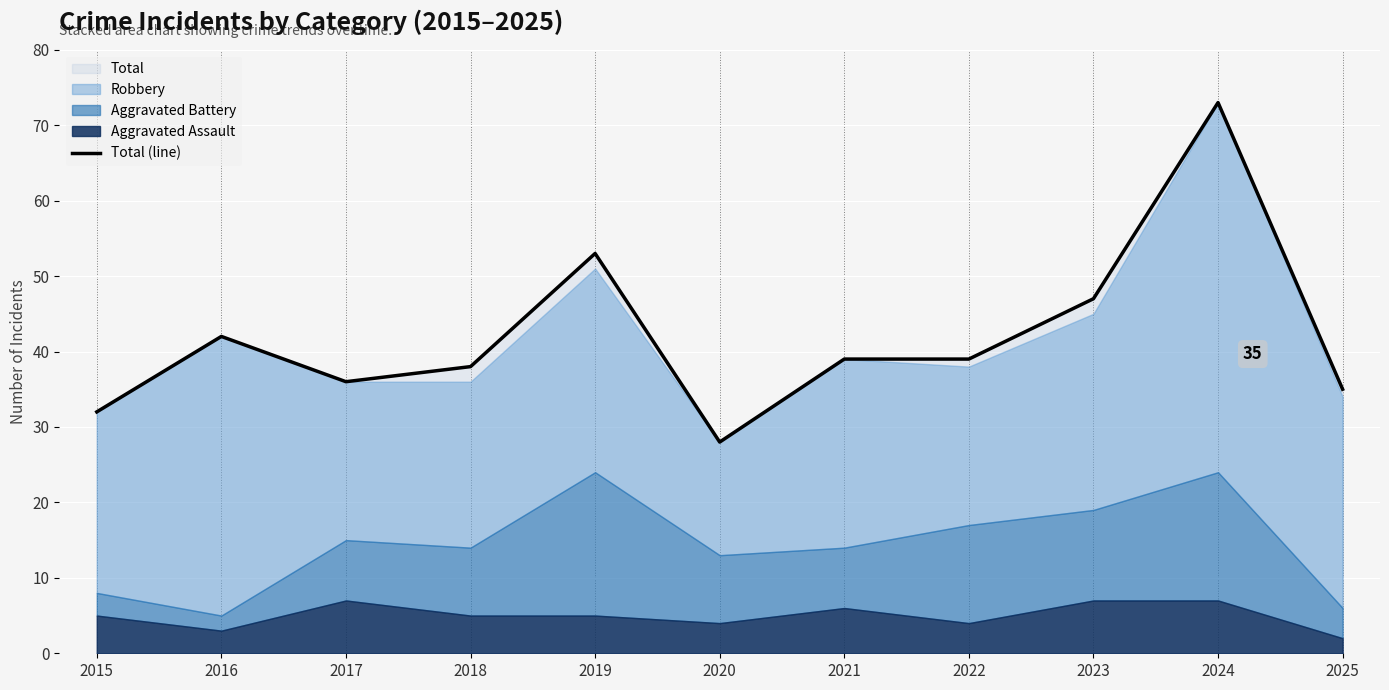

Does the chart display data point markers on the line(s)?

No